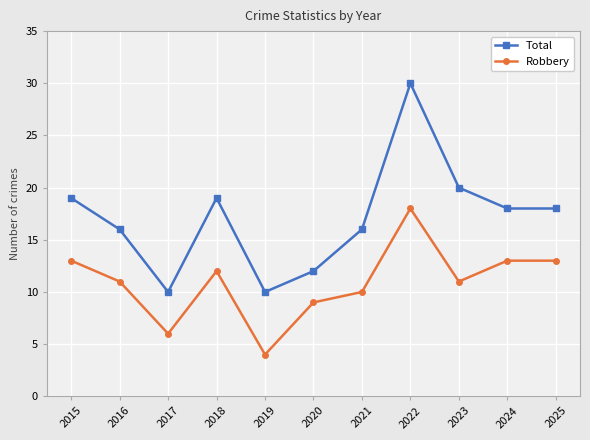

List the series in order of their overall mean, lowest first.

Robbery, Total